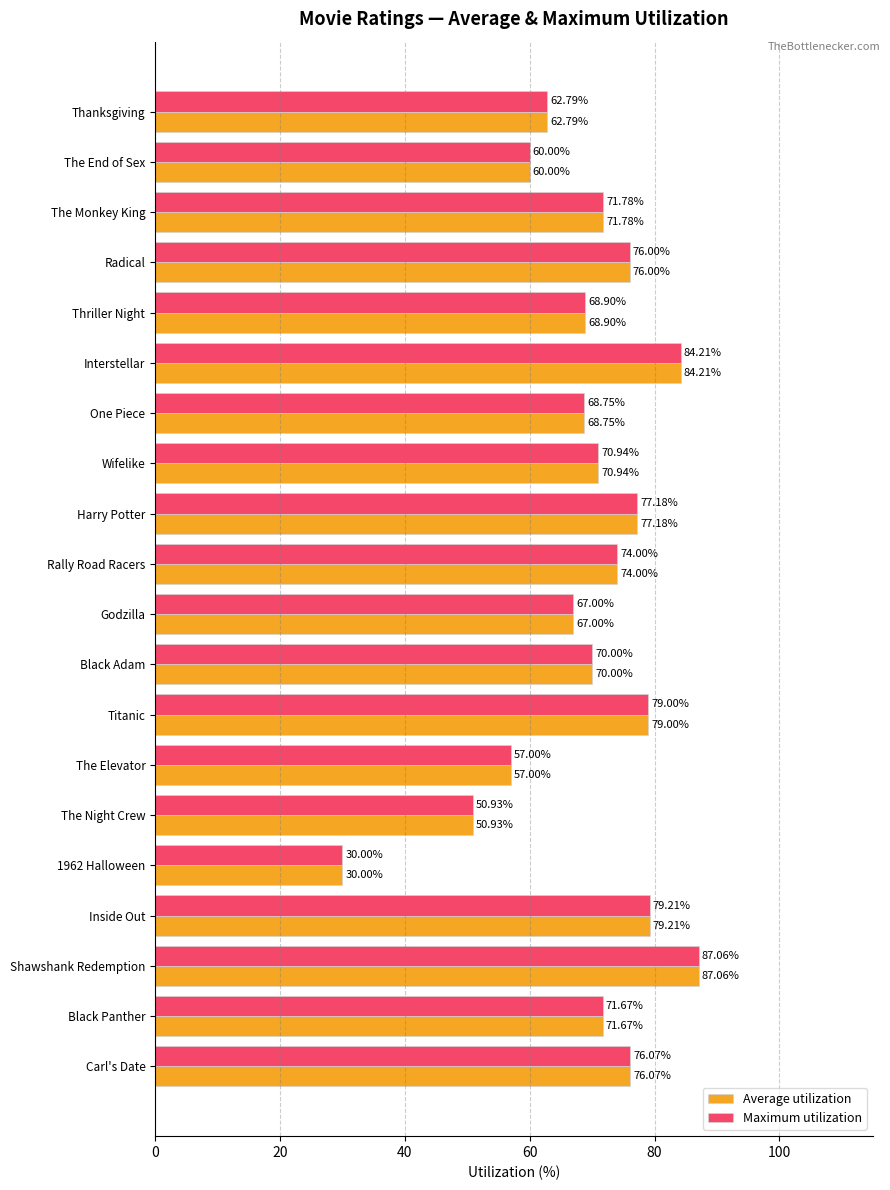

At which category is the sum across all series the highest?

Shawshank Redemption